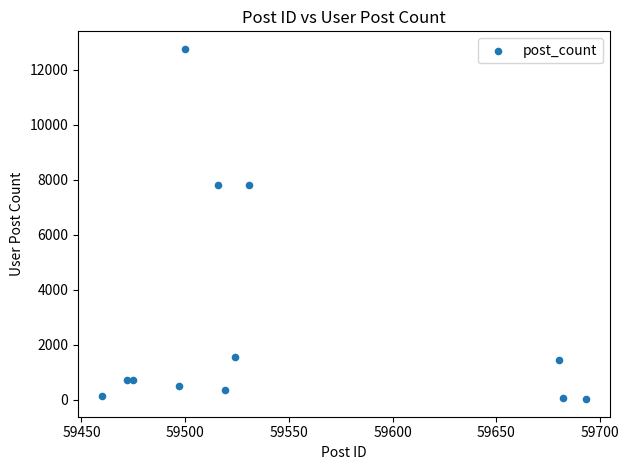

What is the average X value?

59546